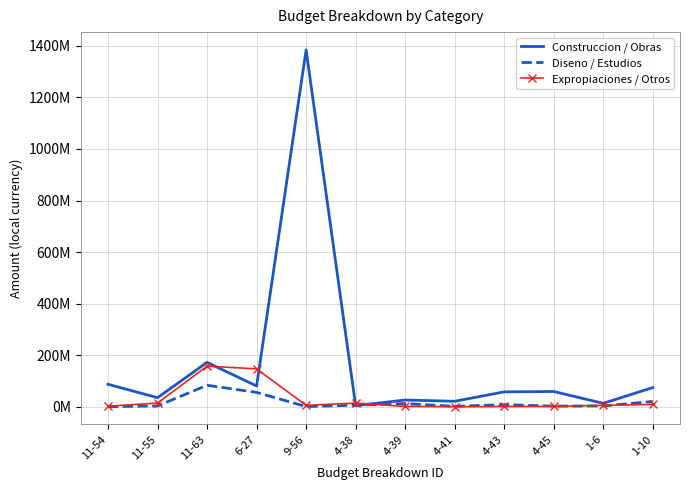

What are all the series names shown in the legend?

Construccion / Obras, Diseno / Estudios, Expropiaciones / Otros